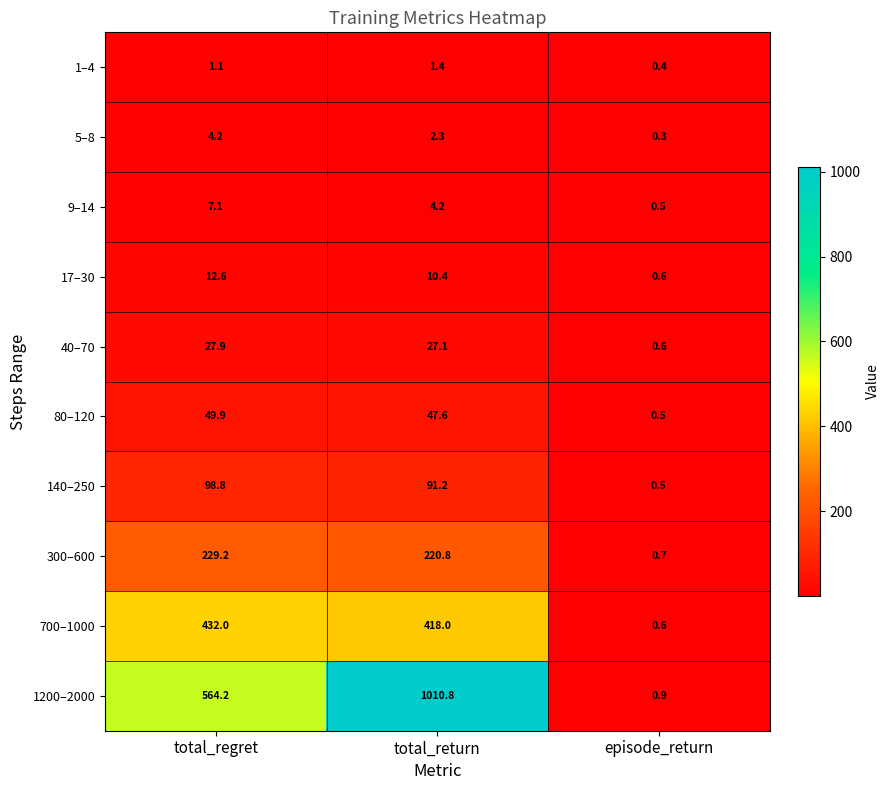

How many distinct data groups are displayed?

10